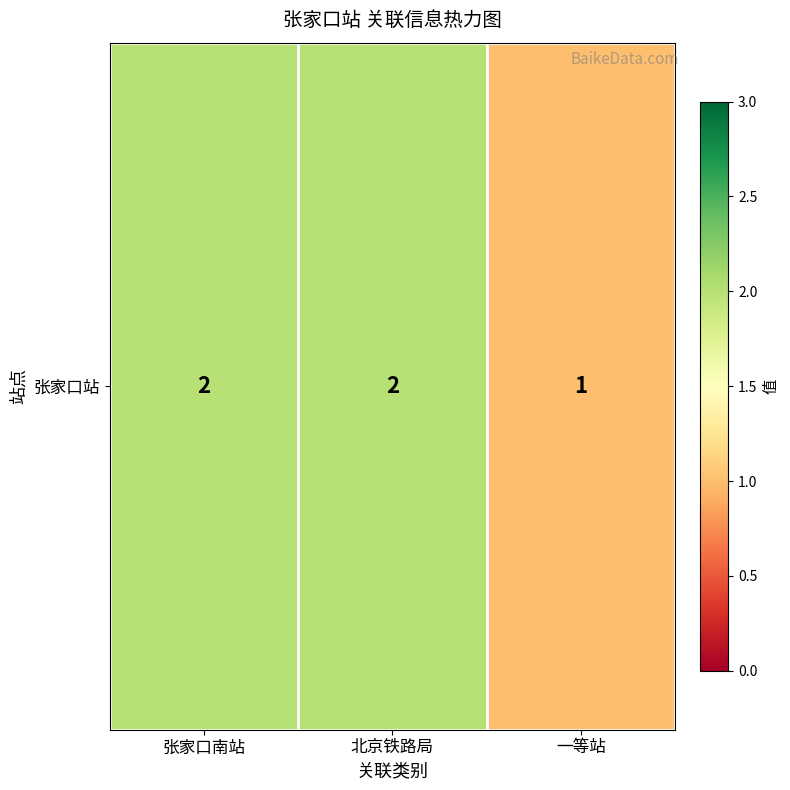

Between 张家口南站 and 一等站, which is larger?

张家口南站